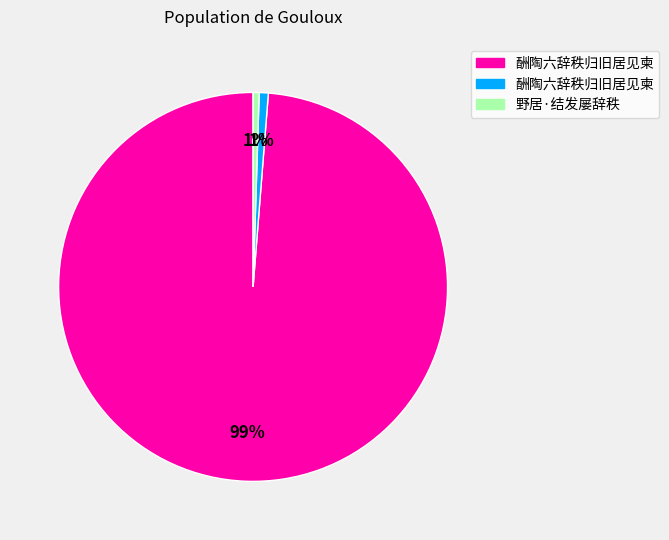

To the nearest percent, what is the average slice percentage?

33%